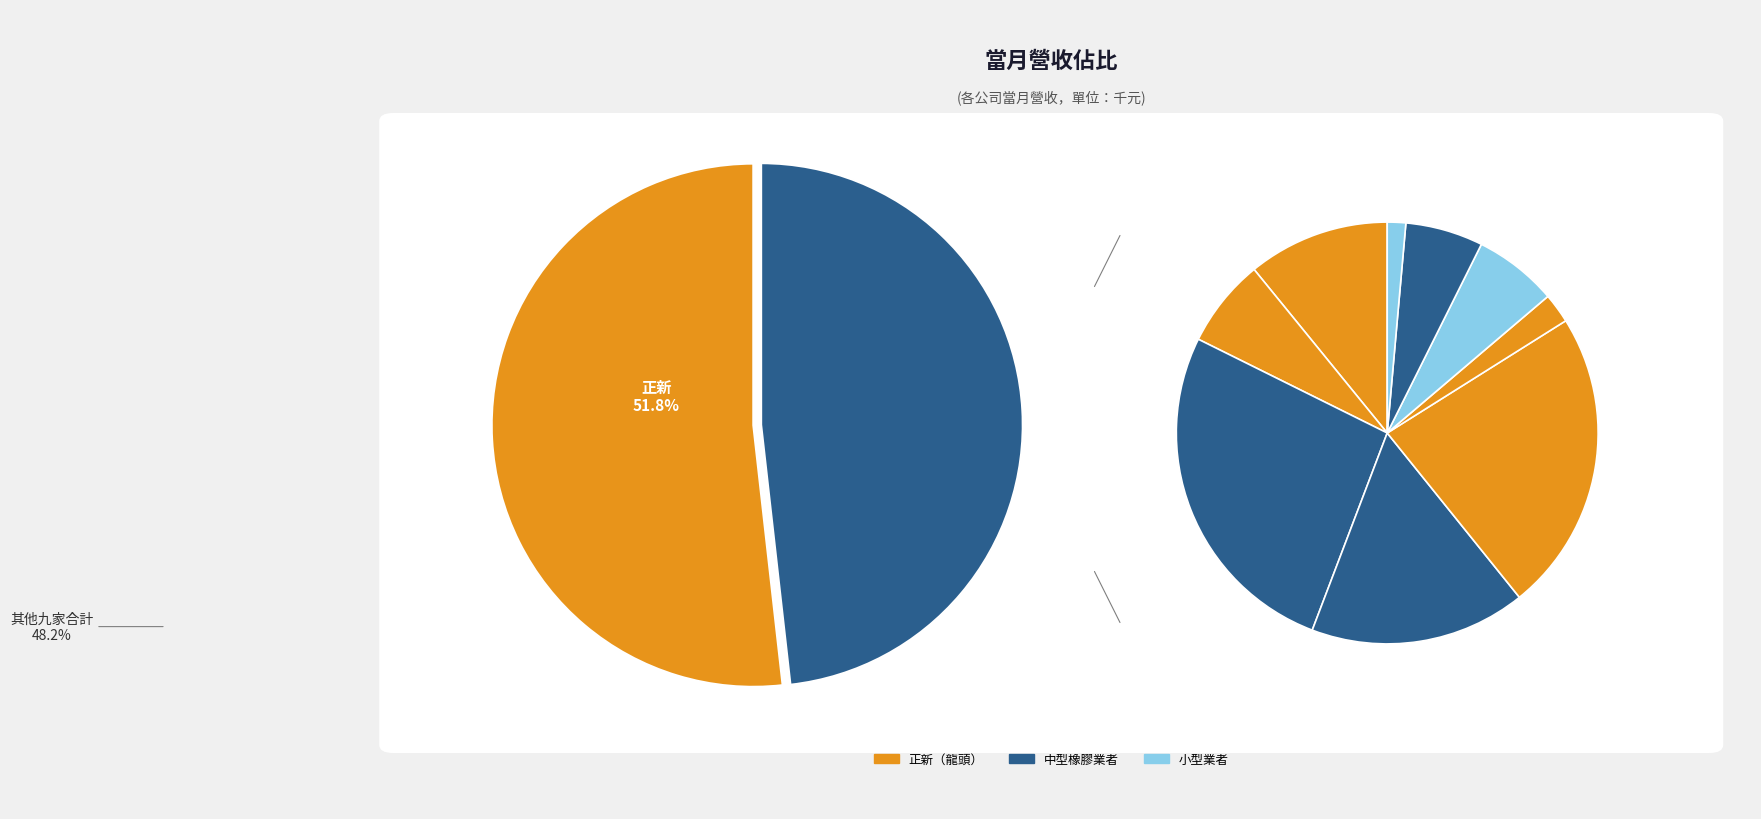

Which category accounts for the majority?

正新